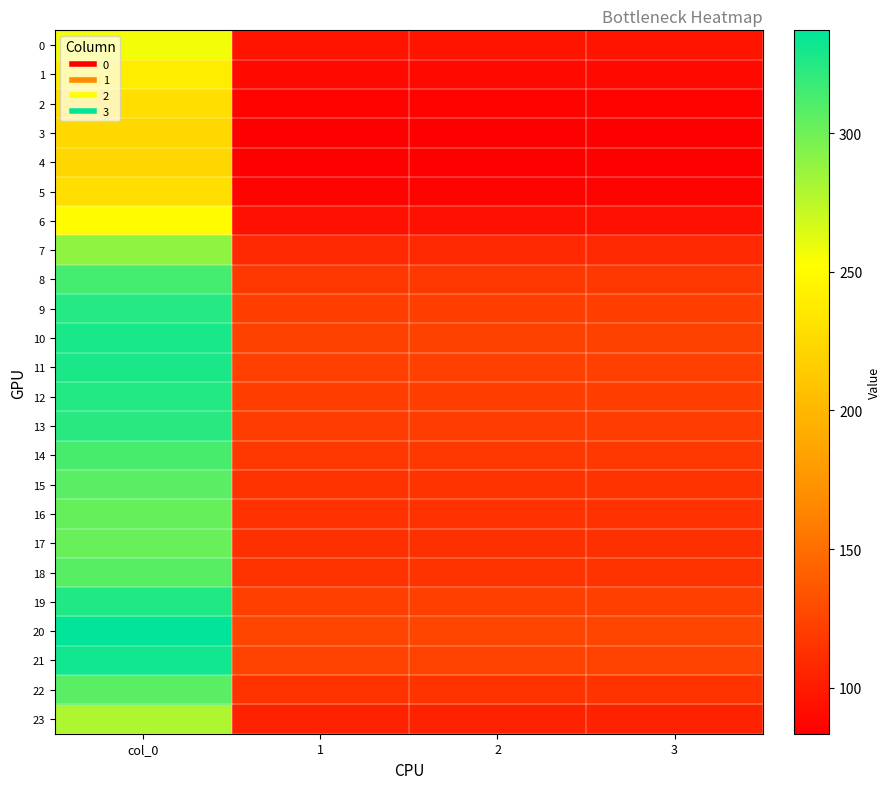

What is the difference between the highest and lowest values at 2?

42.5